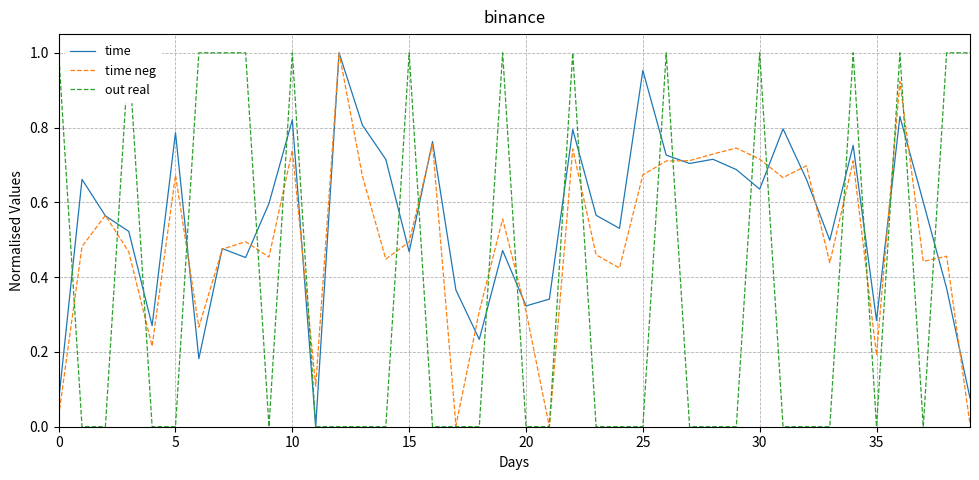

The value of out real at 33 is -0.6. True or false?

False